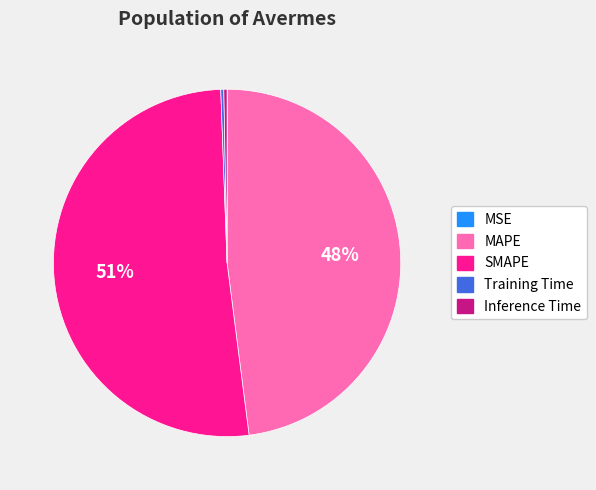

To the nearest percent, what is the average slice percentage?

20%